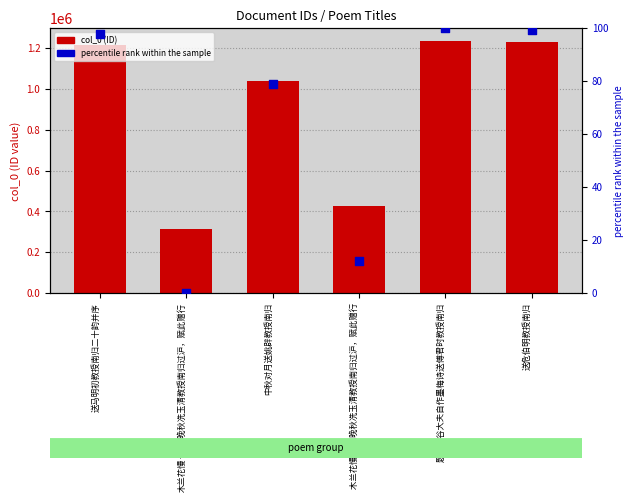

What are all the series names shown in the legend?

col_0, percentile rank within the sample